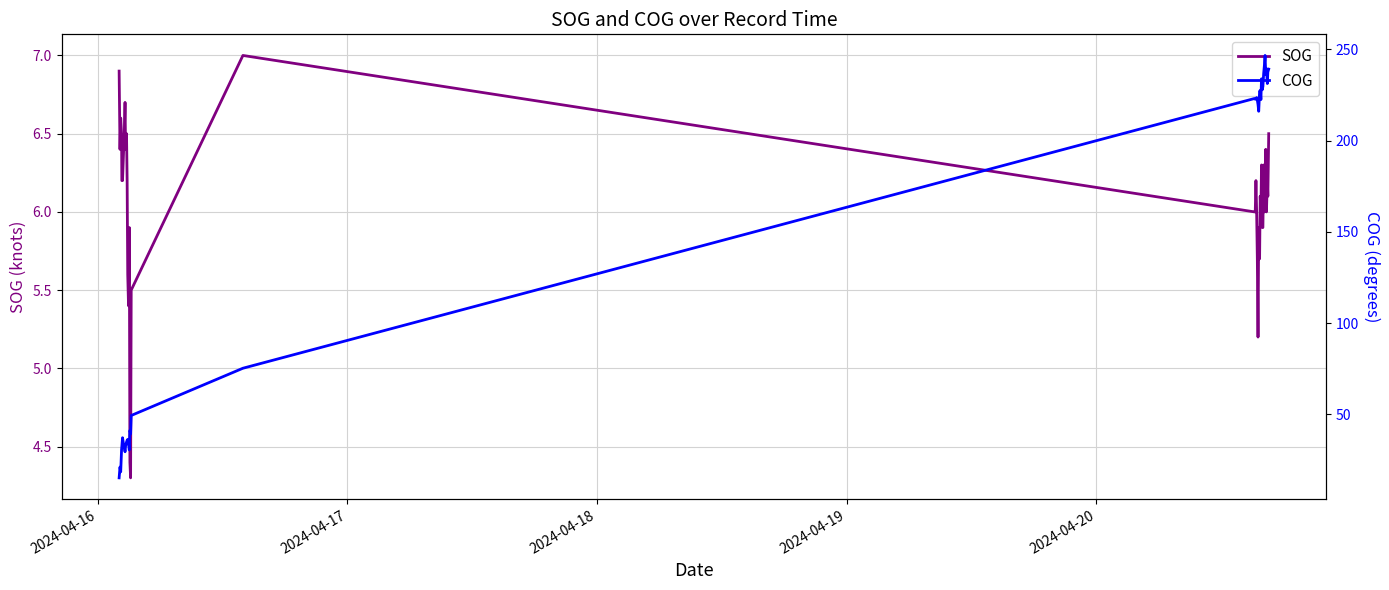

What is the difference between the second highest and second lowest values in the COG series?

222.7